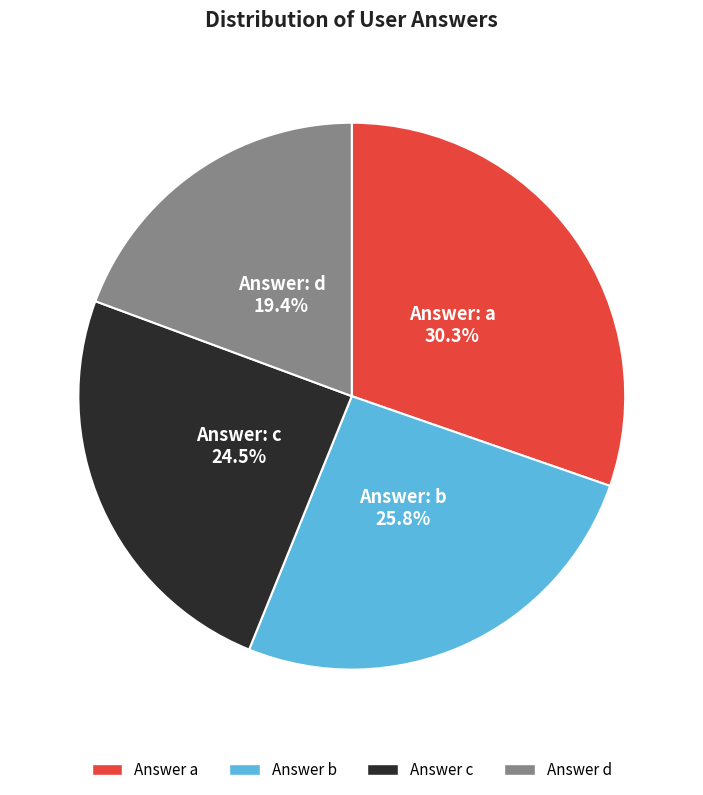

Count the number of slices in the pie.

4